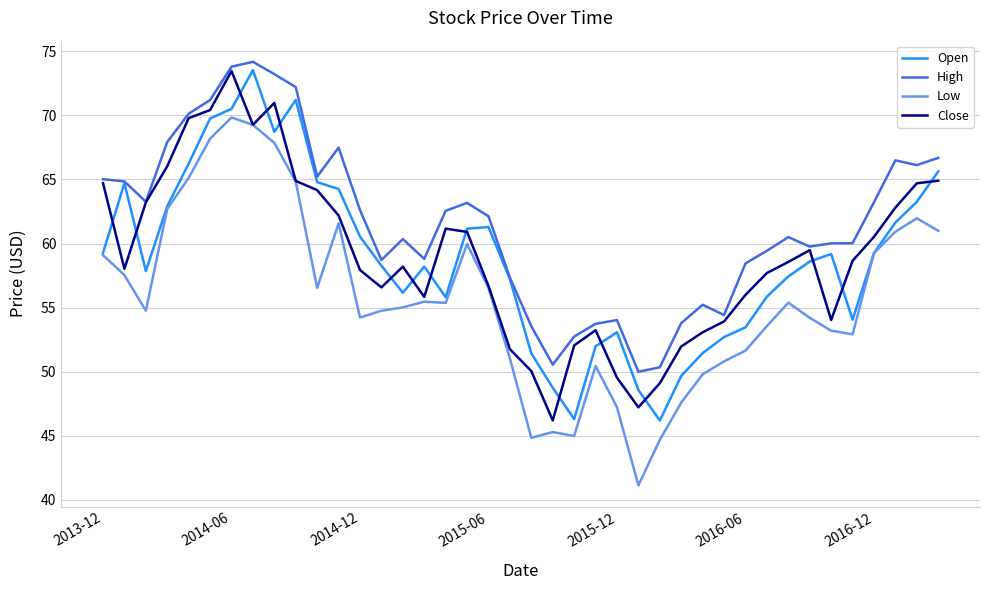

What is the maximum value shown in the chart?

74.2